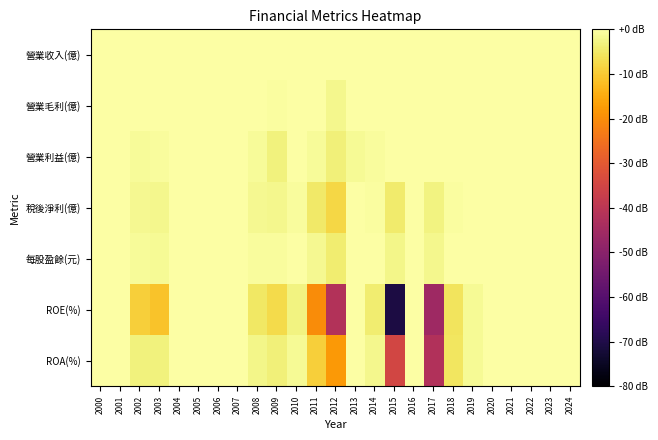

Reading left to right, extract all data points from this chart.

營業收入(億): 2000=0.0	2001=0.0	2002=0.0	2003=0.0	2004=0.0	2005=0.0	2006=0.0	2007=0.0	2008=0.0	2009=0.0	2010=0.0	2011=0.0	2012=0.0	2013=0.0	2014=0.0	2015=0.0	2016=0.0	2017=0.0	2018=0.0	2019=0.0	2020=0.0	2021=0.0	2022=0.0	2023=0.0	2024=0.0
營業毛利(億): 2000=0.0	2001=0.0	2002=0.0	2003=0.0	2004=0.0	2005=0.0	2006=0.0	2007=0.0	2008=0.0	2009=-0.4	2010=0.0	2011=0.0	2012=-2.2	2013=-0.1	2014=0.0	2015=0.0	2016=0.0	2017=0.0	2018=0.0	2019=0.0	2020=0.0	2021=0.0	2022=0.0	2023=0.0	2024=0.0
營業利益(億): 2000=0.0	2001=0.0	2002=-1.2	2003=-0.6	2004=0.0	2005=0.0	2006=0.0	2007=0.0	2008=-1.0	2009=-3.2	2010=-0.2	2011=-1.2	2012=-3.6	2013=-1.5	2014=-0.6	2015=-0.3	2016=-0.1	2017=0.0	2018=0.0	2019=-0.1	2020=-0.0	2021=0.0	2022=-0.1	2023=0.0	2024=0.0
稅後淨利(億): 2000=0.0	2001=0.0	2002=-1.7	2003=-1.9	2004=0.0	2005=0.0	2006=0.0	2007=0.0	2008=-1.6	2009=-2.1	2010=-0.7	2011=-5.0	2012=-7.9	2013=0.0	2014=-0.4	2015=-4.4	2016=0.0	2017=-2.8	2018=-0.3	2019=-0.1	2020=0.0	2021=0.0	2022=0.0	2023=0.0	2024=0.0
每股盈餘(元): 2000=0.0	2001=0.0	2002=-1.2	2003=-1.3	2004=0.0	2005=0.0	2006=0.0	2007=0.0	2008=-0.7	2009=-0.8	2010=-0.2	2011=-1.6	2012=-4.2	2013=0.0	2014=-0.2	2015=-2.3	2016=0.0	2017=-2.2	2018=-0.2	2019=-0.1	2020=0.0	2021=0.0	2022=0.0	2023=0.0	2024=0.0
ROE(%): 2000=0.0	2001=0.0	2002=-9.4	2003=-11.2	2004=0.0	2005=0.0	2006=0.0	2007=0.0	2008=-5.3	2009=-7.2	2010=-2.9	2011=-20.2	2012=-41.7	2013=0.0	2014=-4.3	2015=-70.9	2016=0.0	2017=-45.9	2018=-5.8	2019=-1.6	2020=0.0	2021=0.0	2022=0.0	2023=0.0	2024=0.0
ROA(%): 2000=0.0	2001=0.0	2002=-3.3	2003=-3.3	2004=0.0	2005=0.0	2006=0.0	2007=0.0	2008=-2.4	2009=-3.5	2010=-1.4	2011=-9.3	2012=-17.9	2013=0.0	2014=-2.0	2015=-34.7	2016=0.0	2017=-42.0	2018=-5.3	2019=-1.4	2020=0.0	2021=0.0	2022=0.0	2023=0.0	2024=0.0